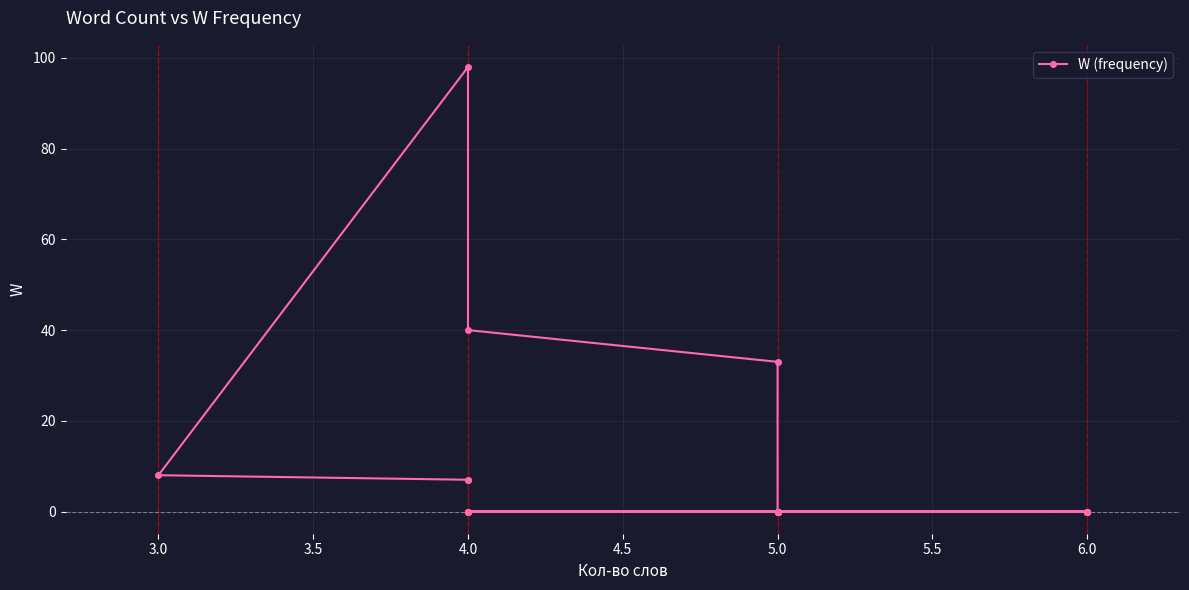

How many interior local peaks (higher than both neighbors) does the data have?

1